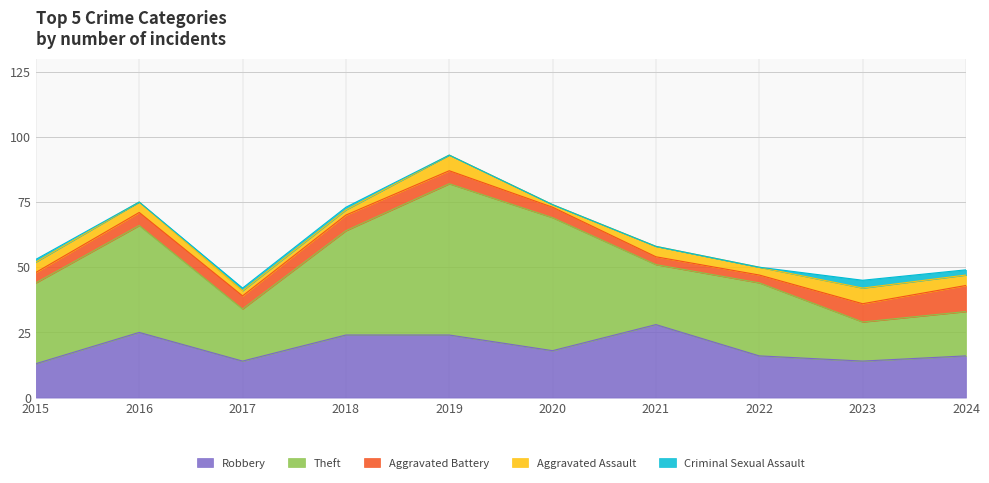

What are all the series names shown in the legend?

Robbery, Theft, Aggravated Battery, Aggravated Assault, Criminal Sexual Assault